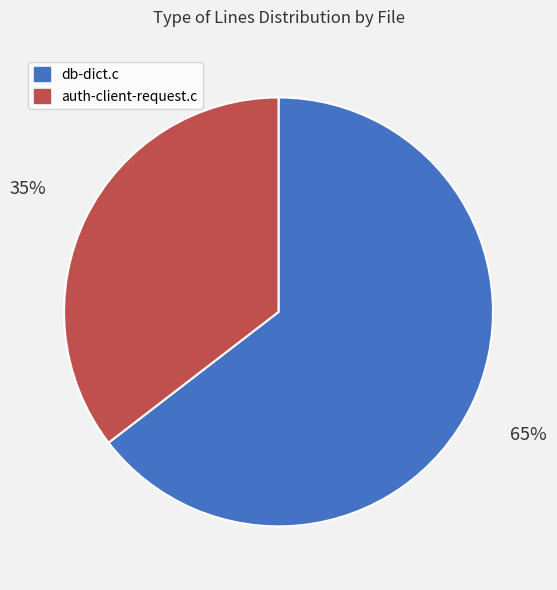

Count the number of slices in the pie.

2